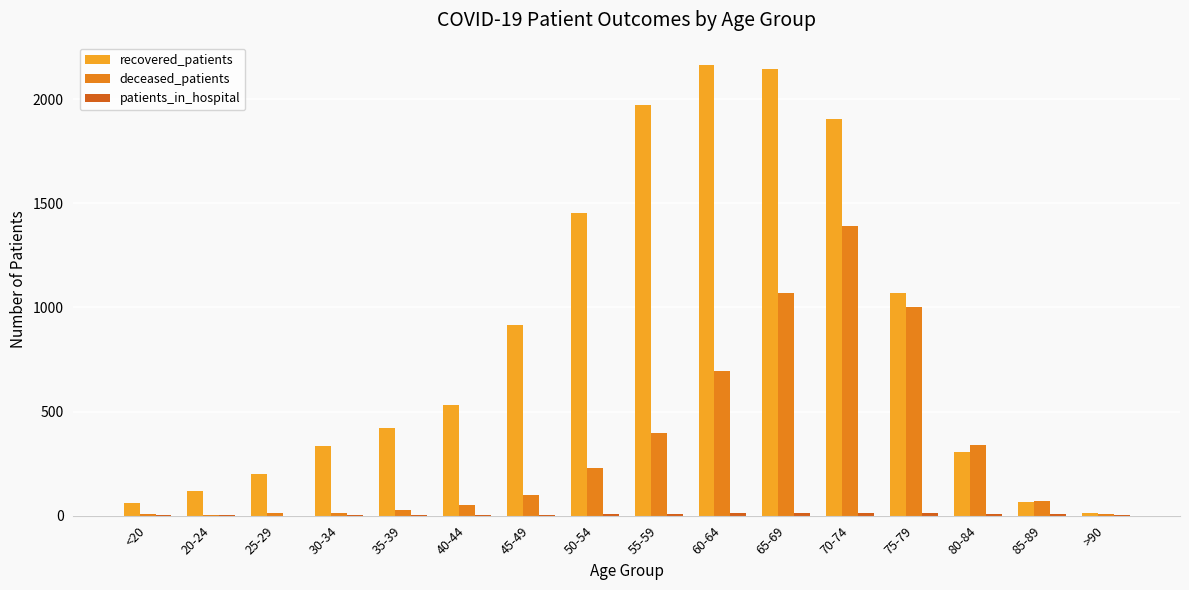

Reading left to right, what are all the values shown in this chart?

recovered_patients: <20=62	20-24=120	25-29=198	30-34=334	35-39=421	40-44=531	45-49=917	50-54=1455	55-59=1973	60-64=2163	65-69=2144	70-74=1906	75-79=1070	80-84=306	85-89=64	>90=15
deceased_patients: <20=8	20-24=2	25-29=13	30-34=14	35-39=27	40-44=53	45-49=97	50-54=229	55-59=395	60-64=693	65-69=1067	70-74=1390	75-79=1000	80-84=338	85-89=69	>90=9
patients_in_hospital: <20=1	20-24=2	25-29=0	30-34=2	35-39=3	40-44=1	45-49=3	50-54=9	55-59=7	60-64=11	65-69=13	70-74=15	75-79=14	80-84=9	85-89=6	>90=1